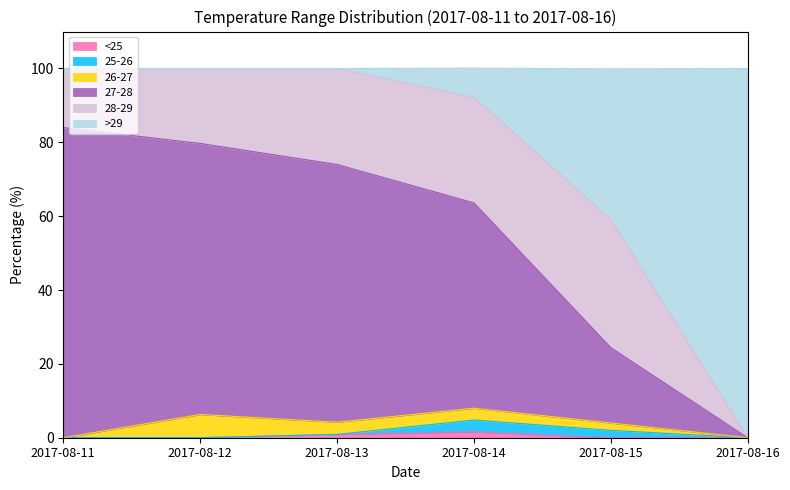

Where is <25 nearest to the value 0?

2017-08-11